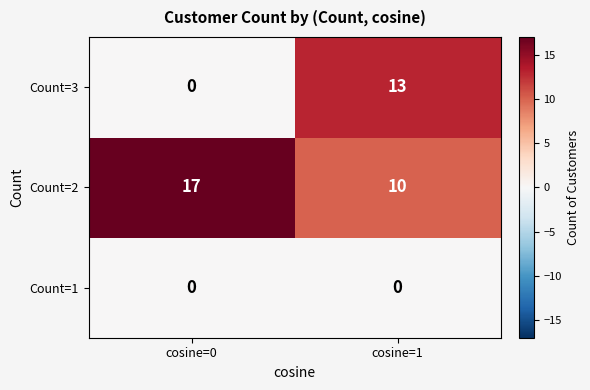

At how many categories does at least one series exceed 6?

2